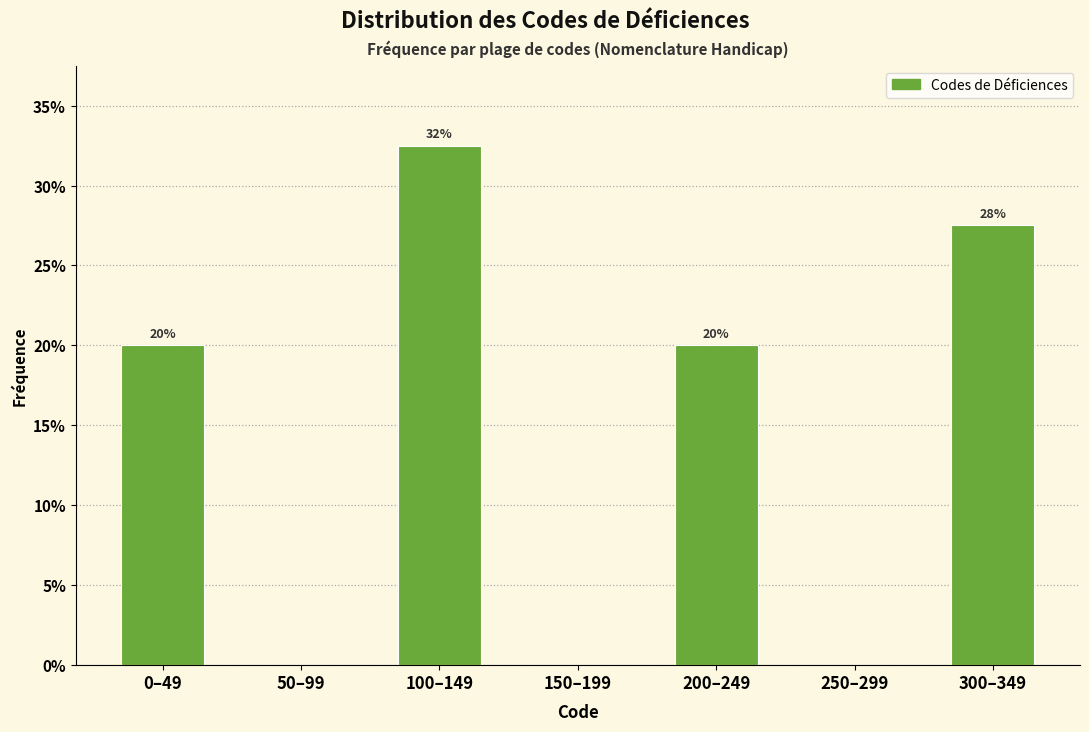

Which label corresponds to the largest value in the chart?

100–149